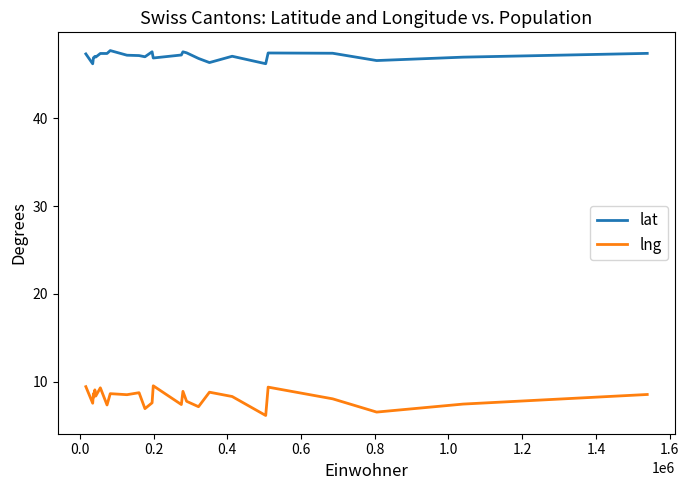

Rank the series by their maximum value, from highest to lowest.

lat, lng